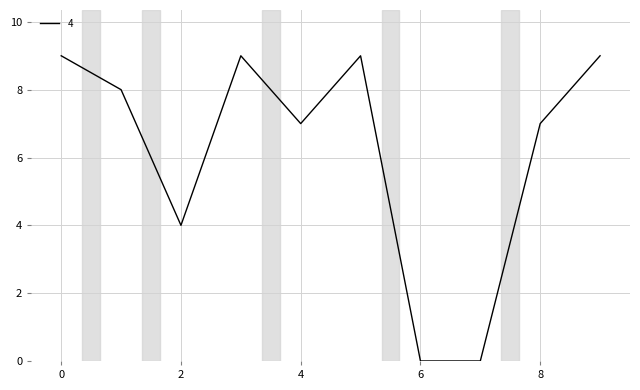

What is the difference between the maximum and minimum values?

9